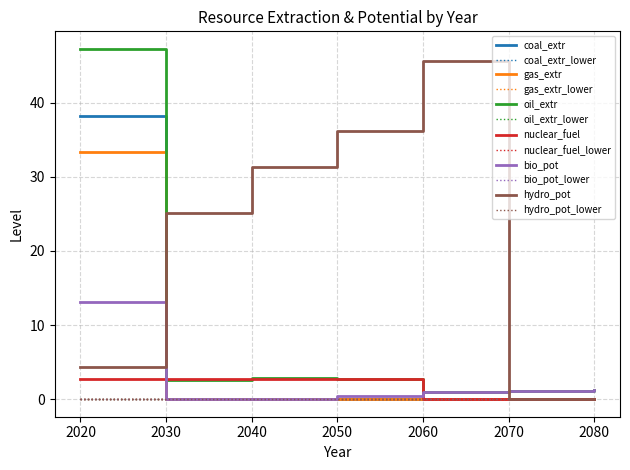

Does the chart have visible grid lines?

Yes